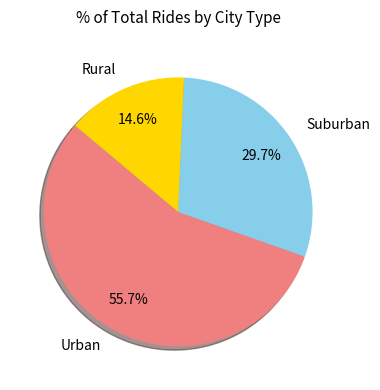

How many segments does this pie chart have?

3